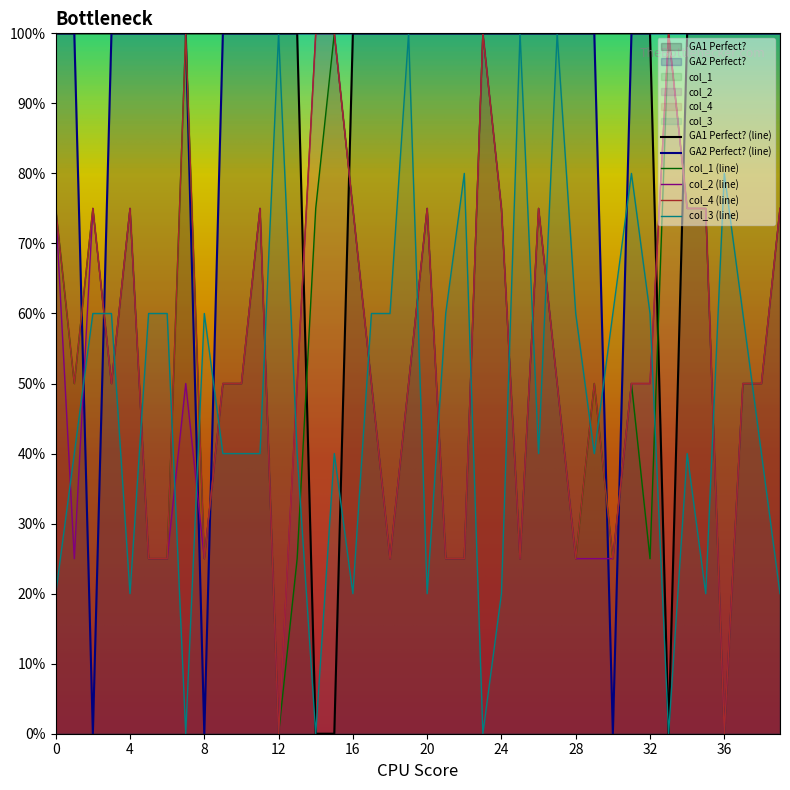

Is it true that col_2 equals 0.0 at 36?

True